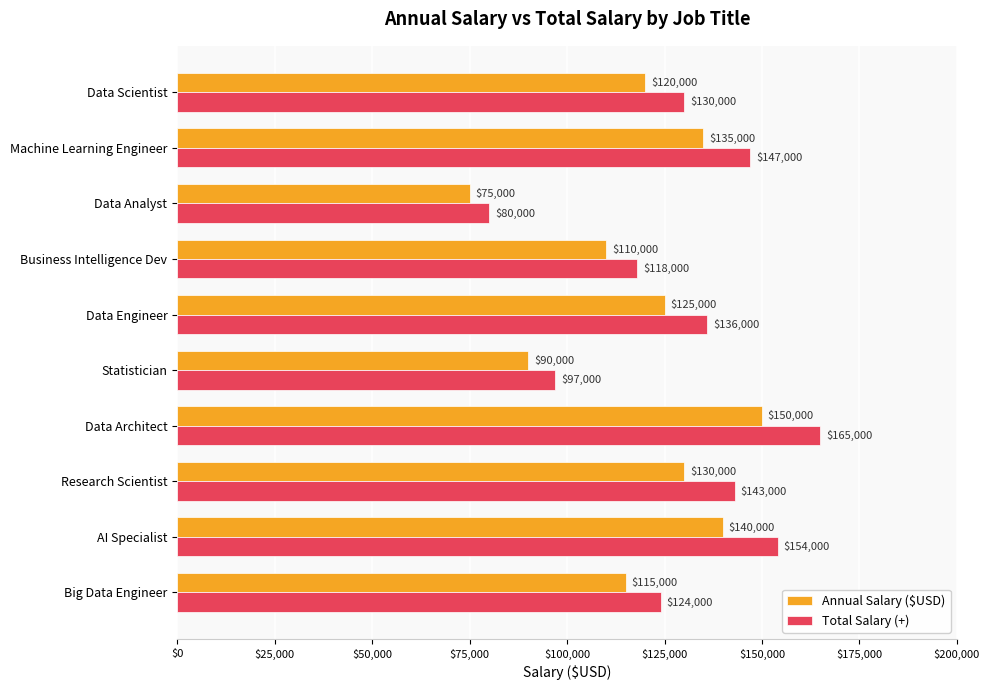

Between Data Scientist and Research Scientist, which series saw the biggest shift?

Total Salary (+)